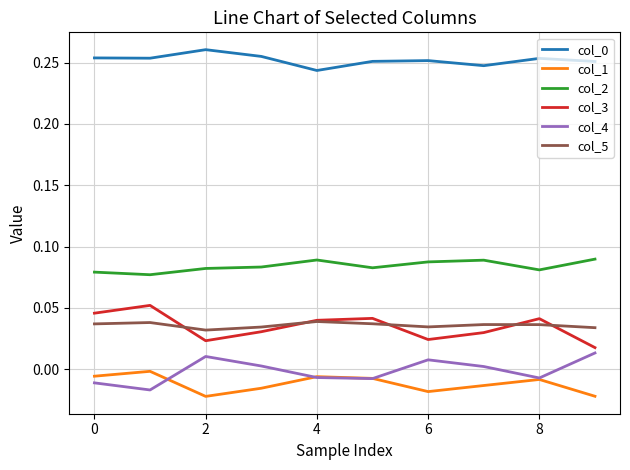

True or false: col_5 and col_0 cross at least once.

False